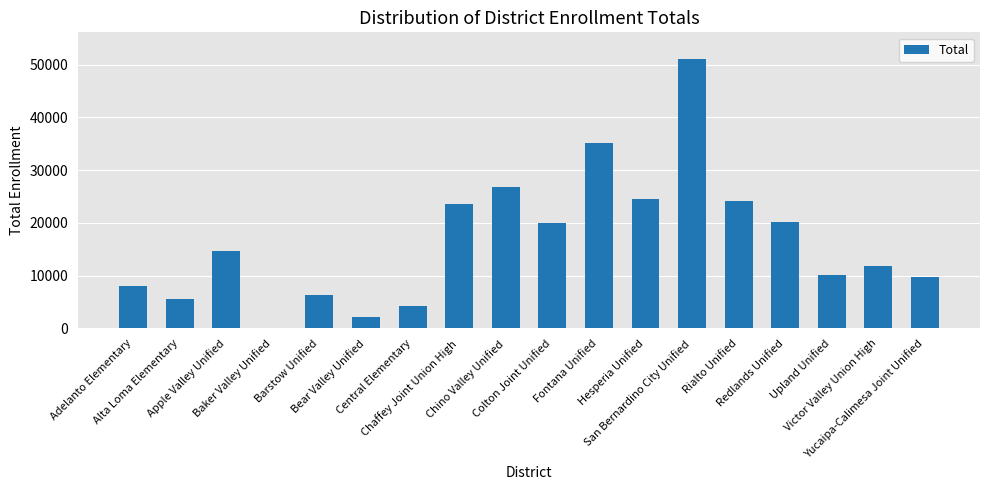

Which category has the highest value across all series?

San Bernardino City Unified